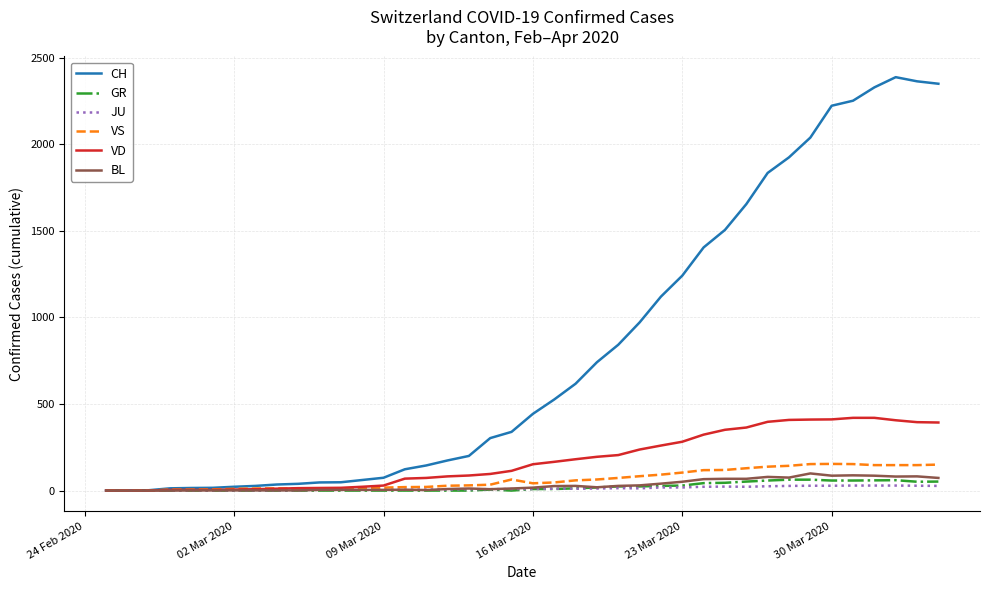

What is the difference between the maximum and second lowest values in the CH series?

2386